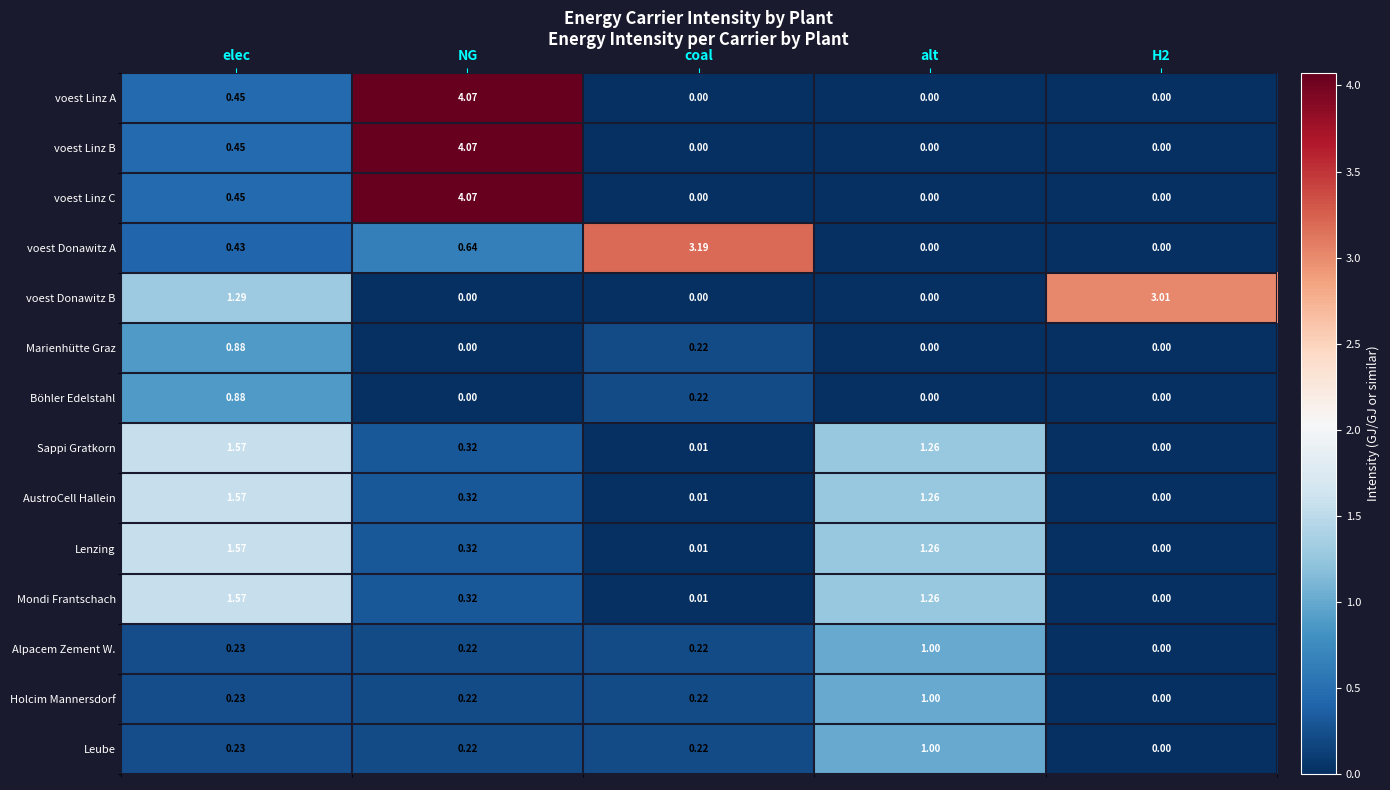

Which series changed the most between coal and alt?

voest Donawitz A